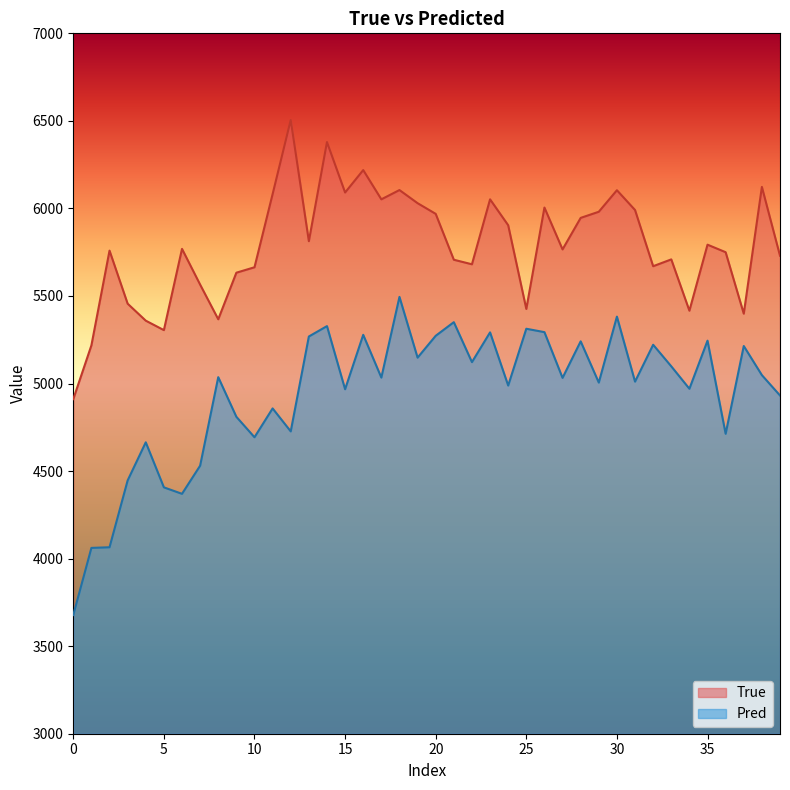

At how many categories does at least one series exceed 4413?

40